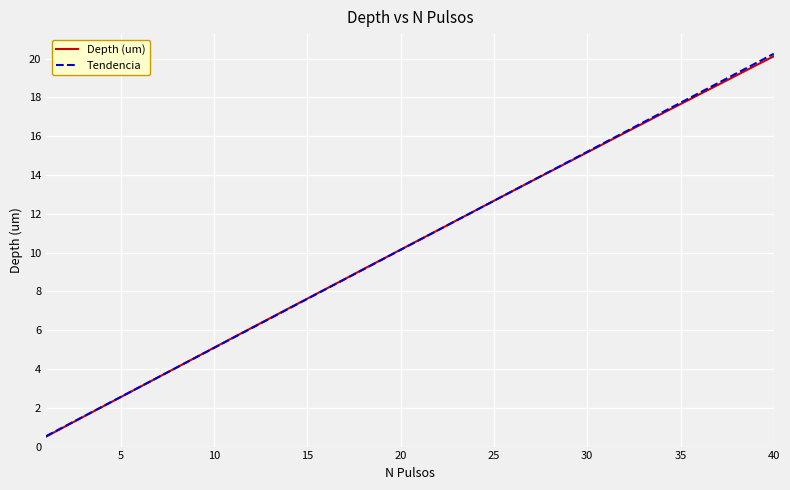

Which series has the widest spread of values?

Tendencia